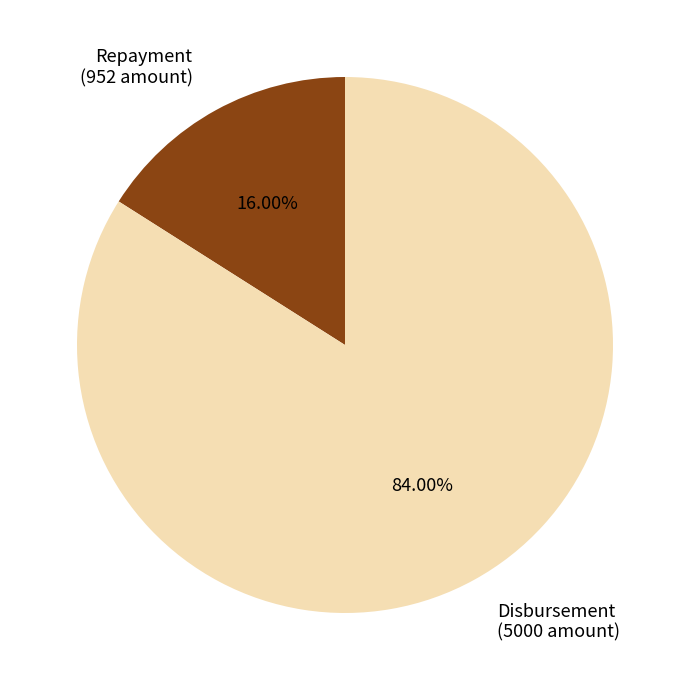

Is the sum of Disbursement (5000 amount) and Repayment (952 amount) greater than half?

Yes